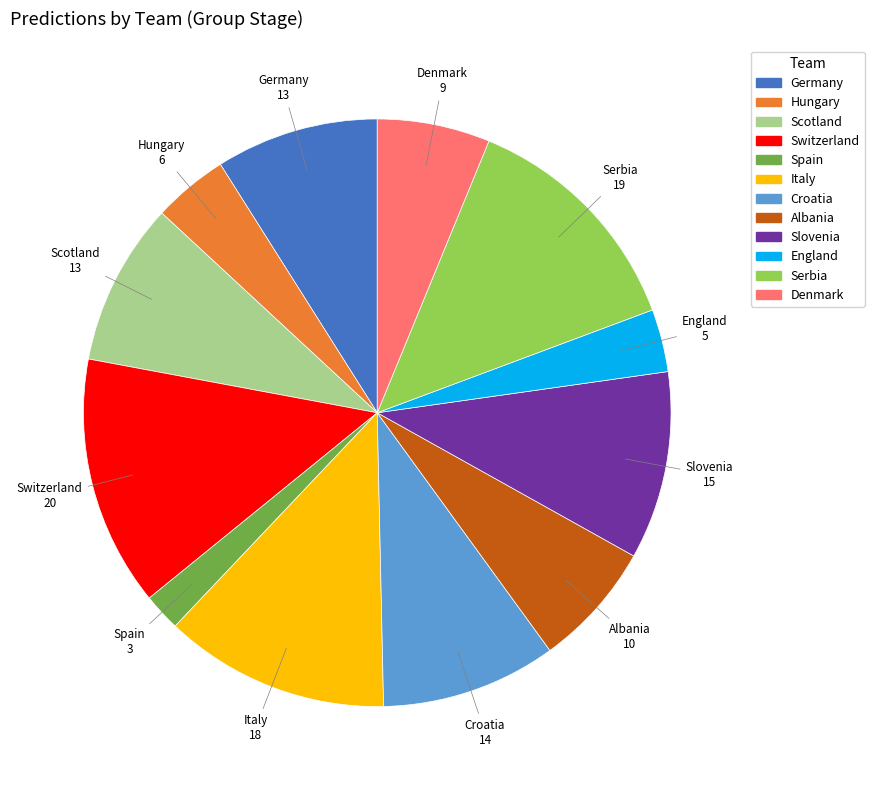

Is there a majority slice in this chart?

No